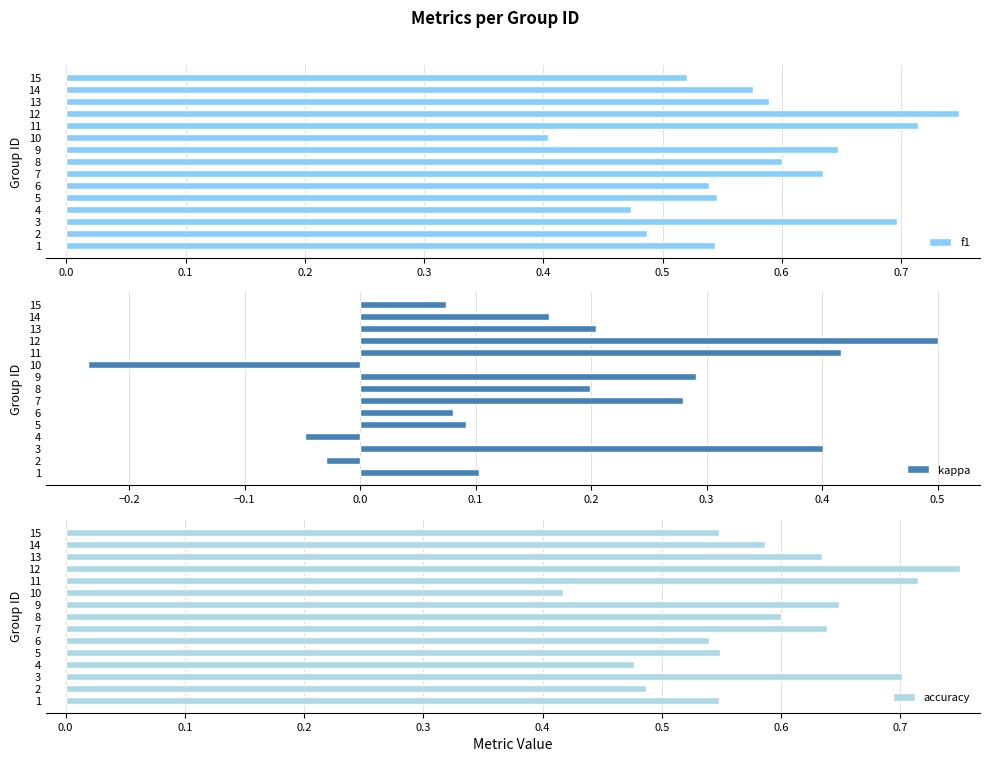

What is the sum of all f1 values?

8.7